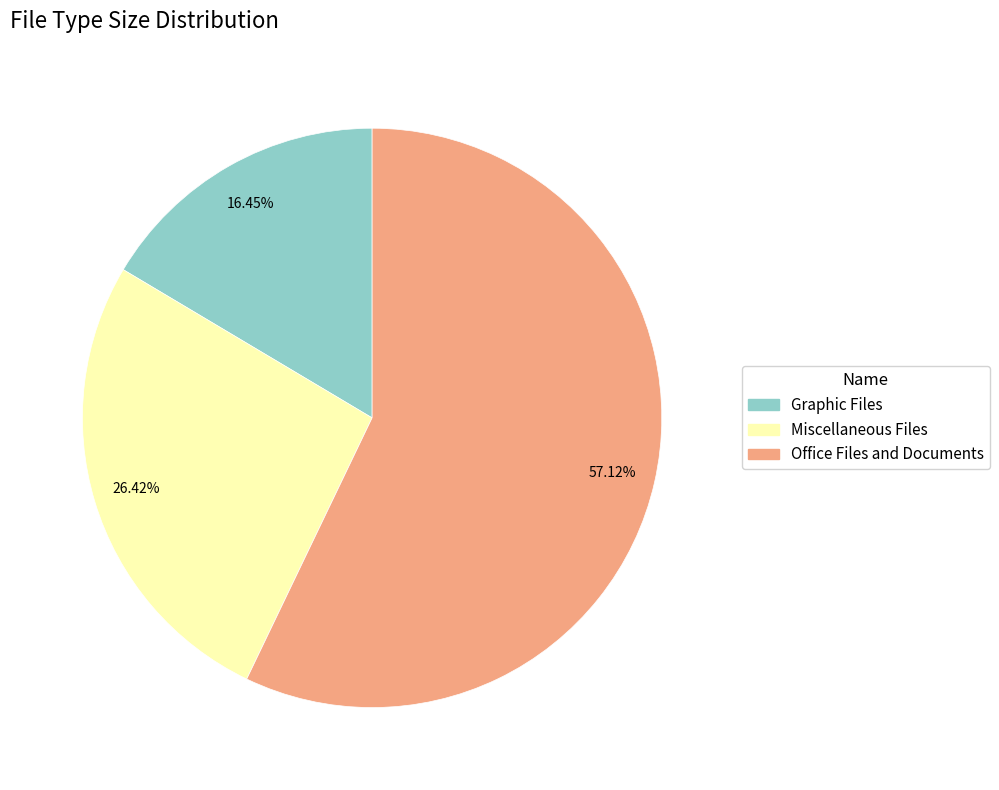

To the nearest percent, what is the average slice percentage?

33%